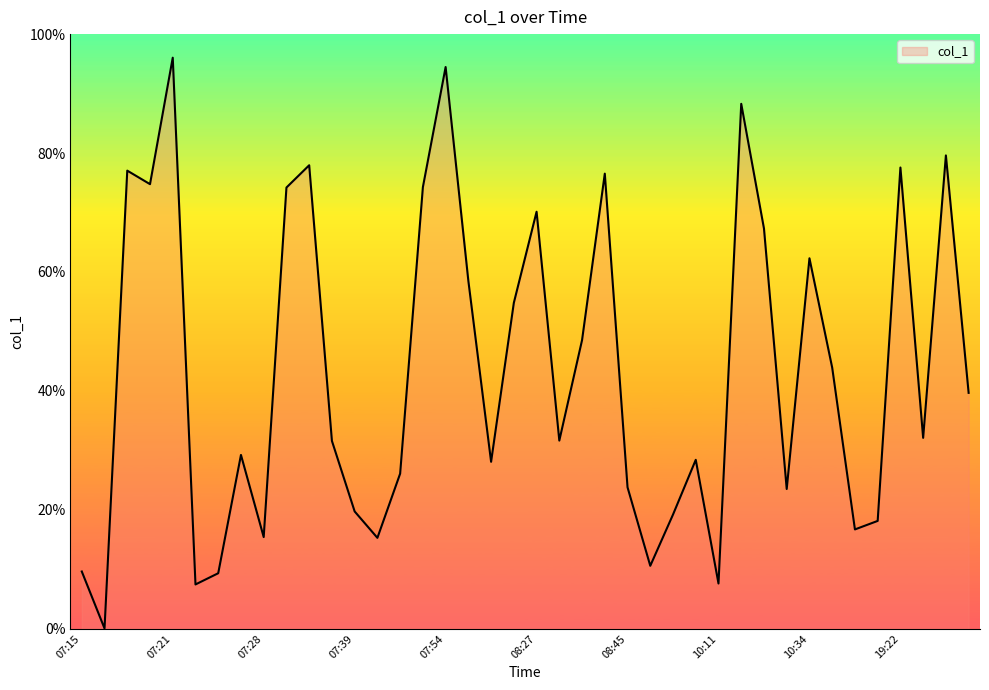

What is the difference between the maximum and minimum values?

96.0